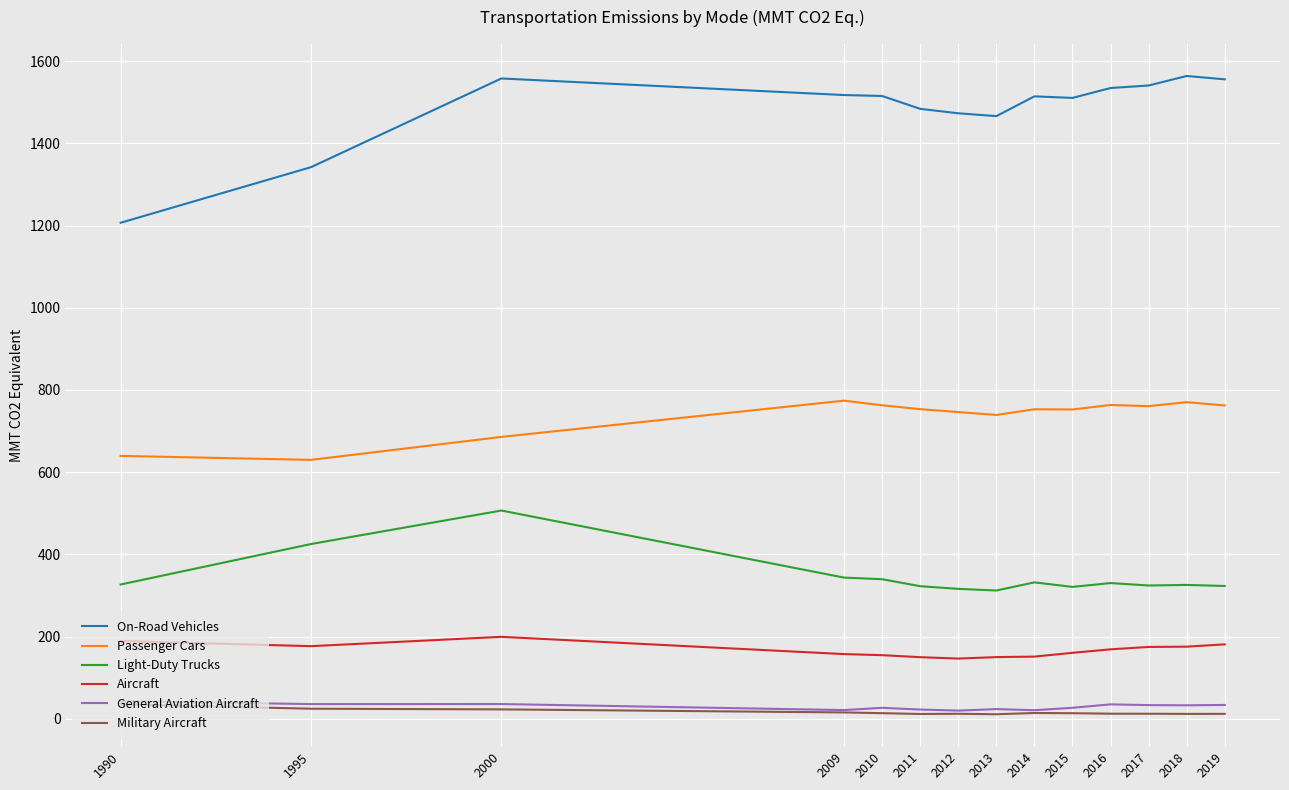

The value of Light-Duty Trucks at 1995 is 425.2. True or false?

True